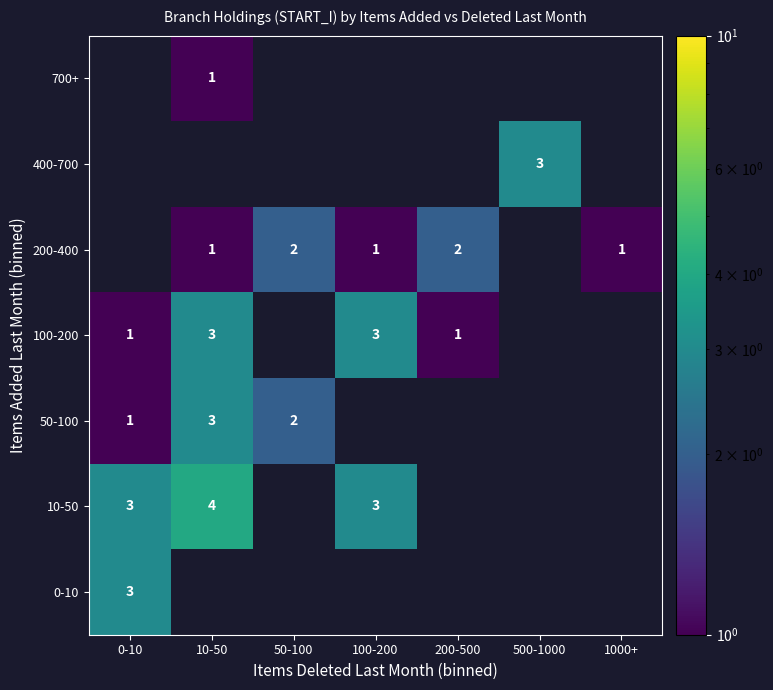

True or false: 700+ has a value of 2 at 10-50.

False